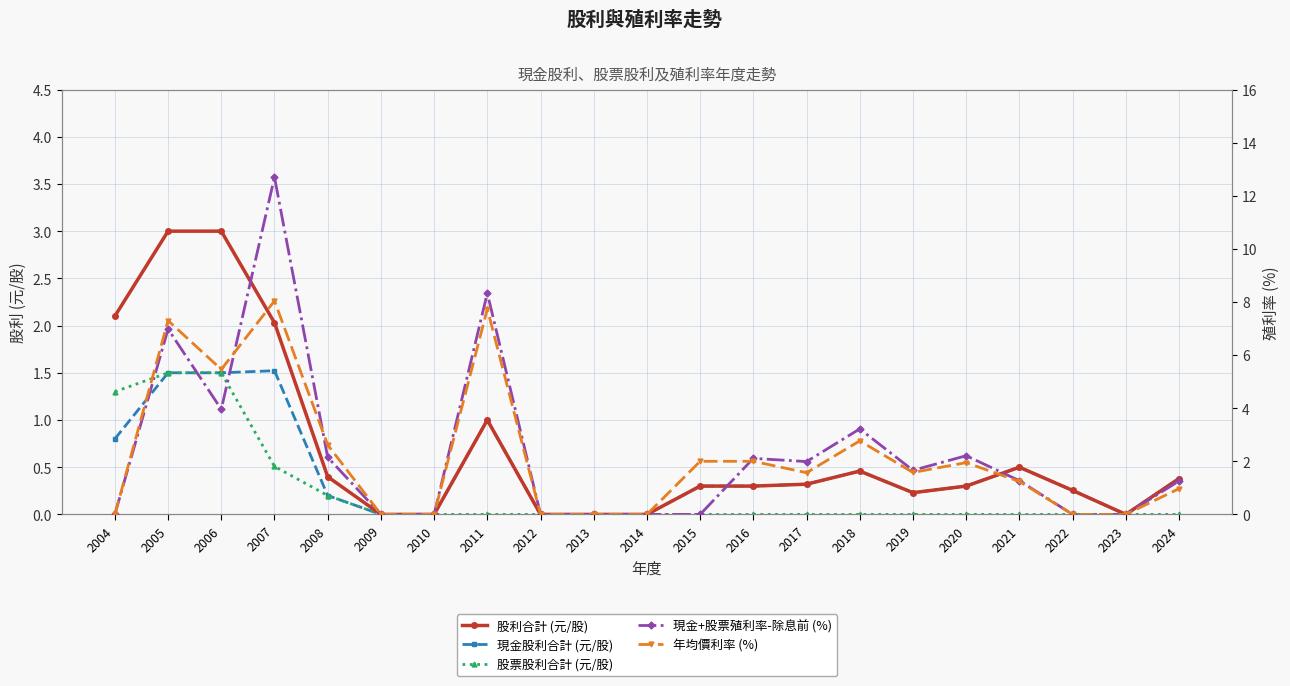

Where is the first local minimum for 年均價利率 (%)?

2006